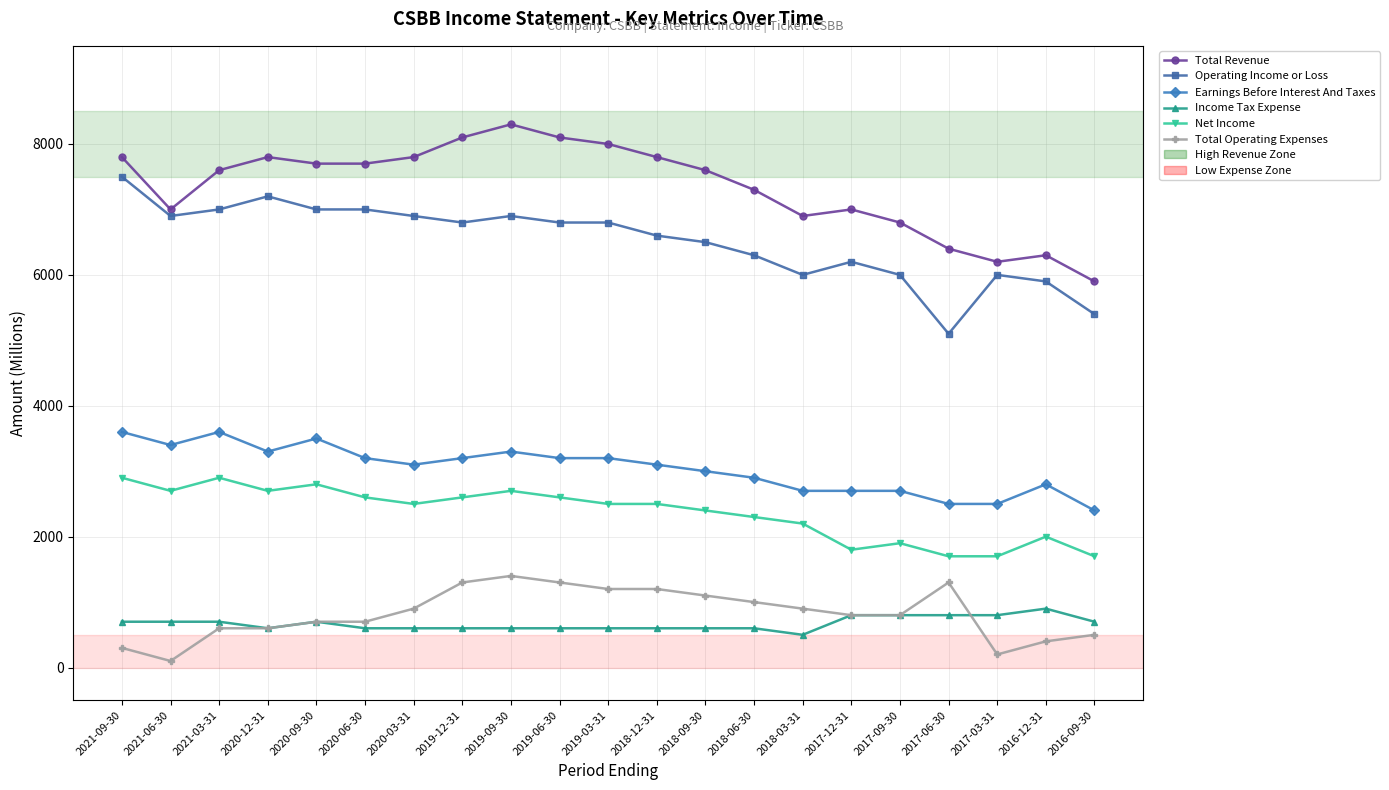

Rank the series at 2019-09-30 from lowest to highest value.

Income Tax Expense, Total Operating Expenses, Net Income, Earnings Before Interest And Taxes, Operating Income or Loss, Total Revenue